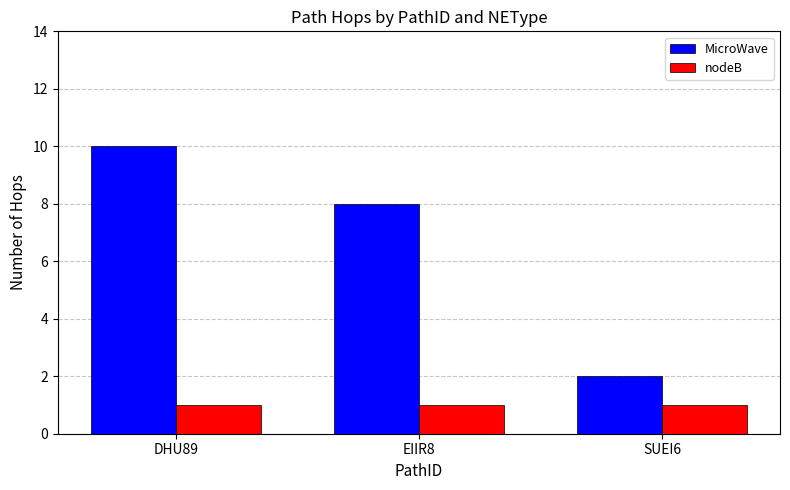

How many bars are there in total?

6